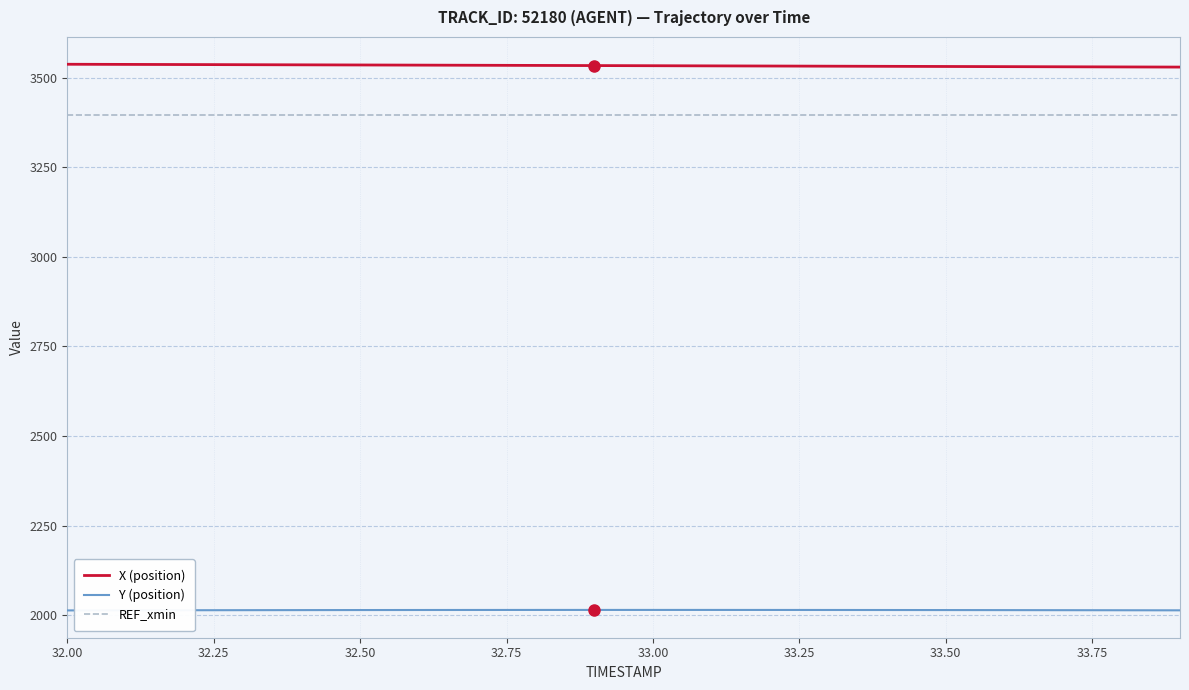

Which series has the largest total across all categories?

X (position)